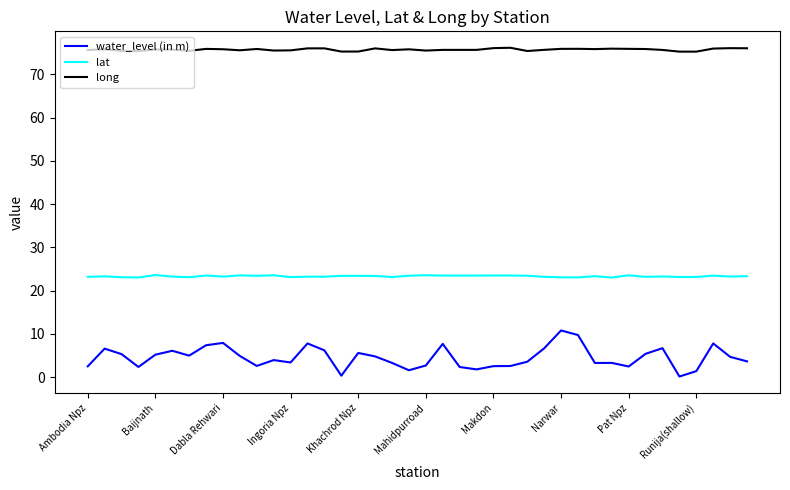

What are all the series names shown in the legend?

water_level (in m), lat, long